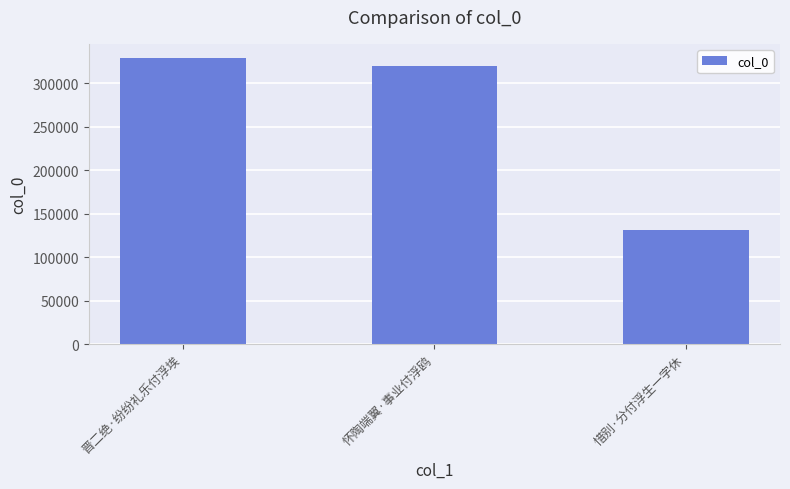

Where is the data nearest to the value 230153?

怀陶端翼·事业付浮鸥